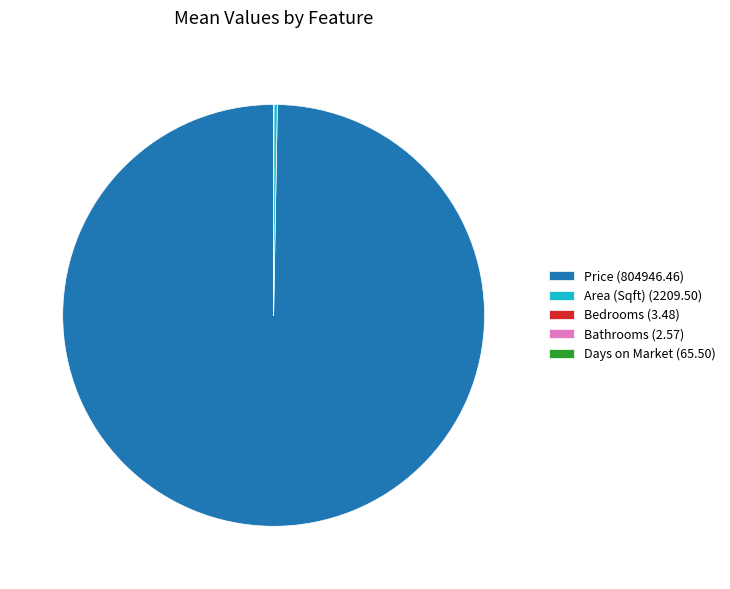

Does any single category account for the majority?

Yes